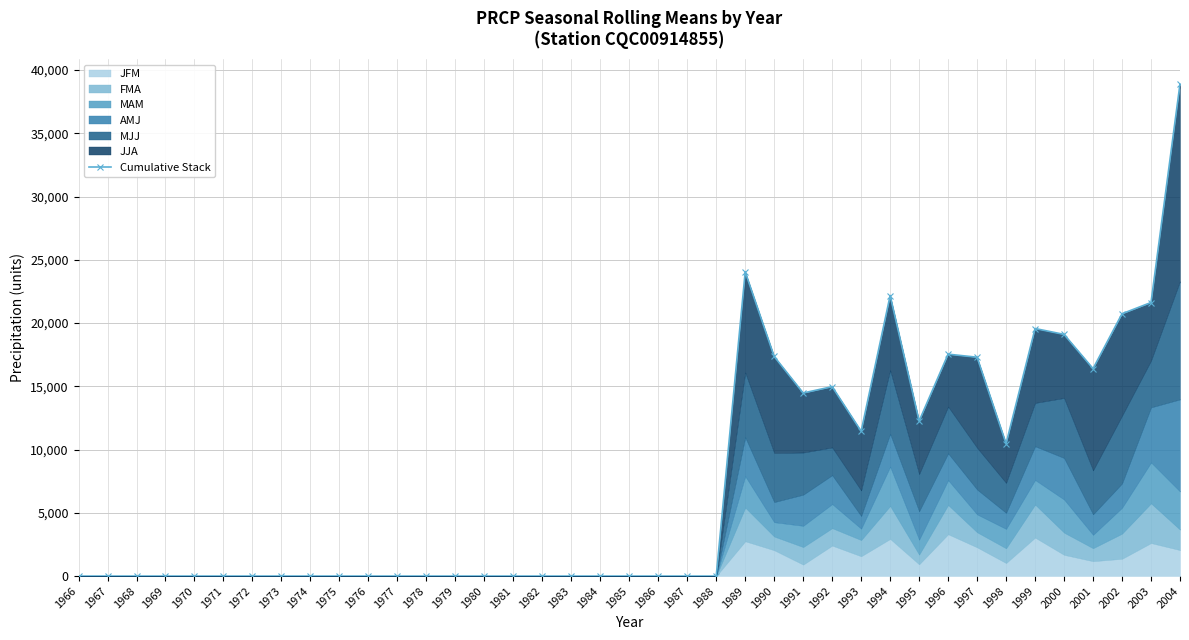

What is the sum of all values?

298387.5